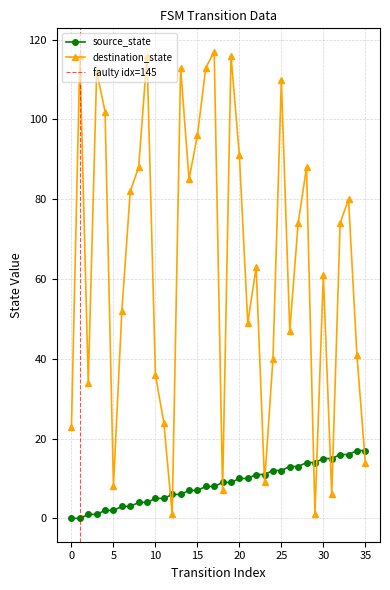

List the series in order of their overall mean, lowest first.

source_state, destination_state